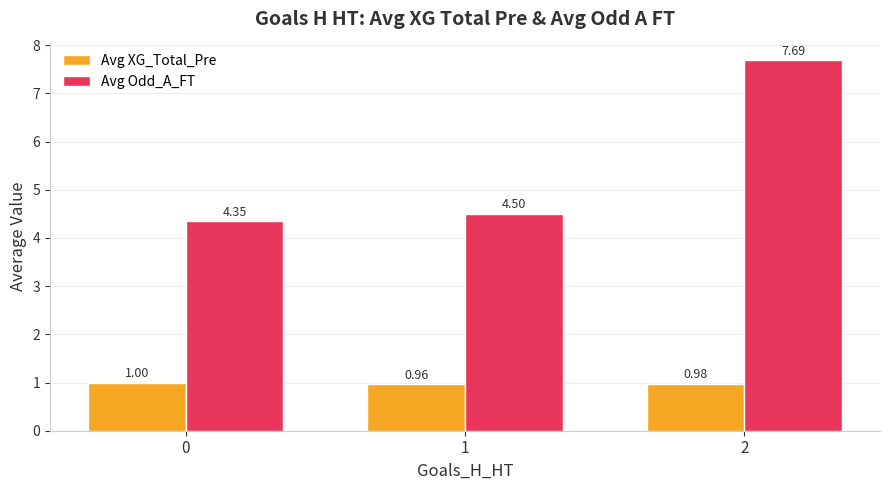

Which series has the largest total across all categories?

Avg Odd_A_FT